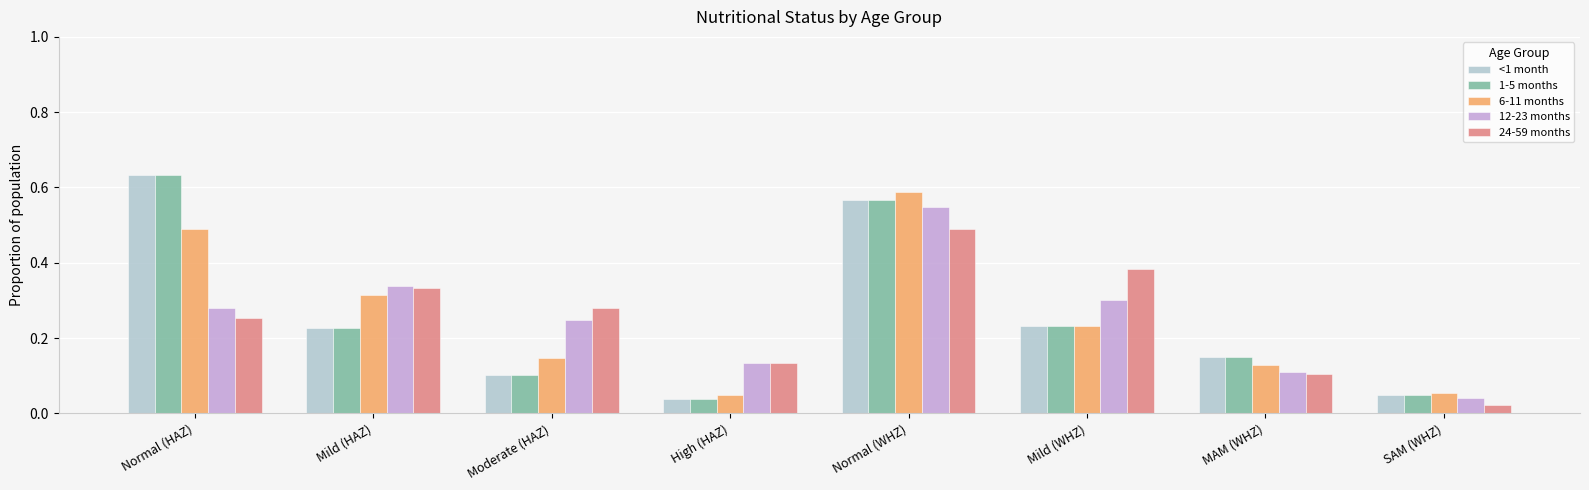

The 12-23 months series shows 0.2 at MAM (WHZ). True or false?

False